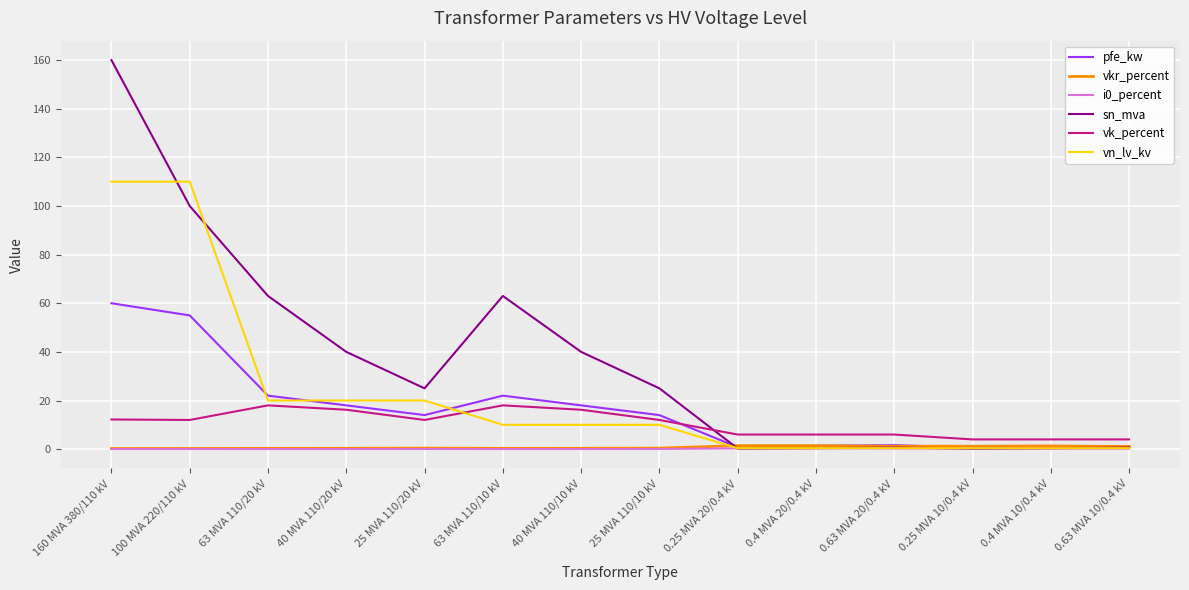

Between which two adjacent categories do vk_percent and sn_mva first intersect?

25 MVA 110/10 kV and 0.25 MVA 20/0.4 kV